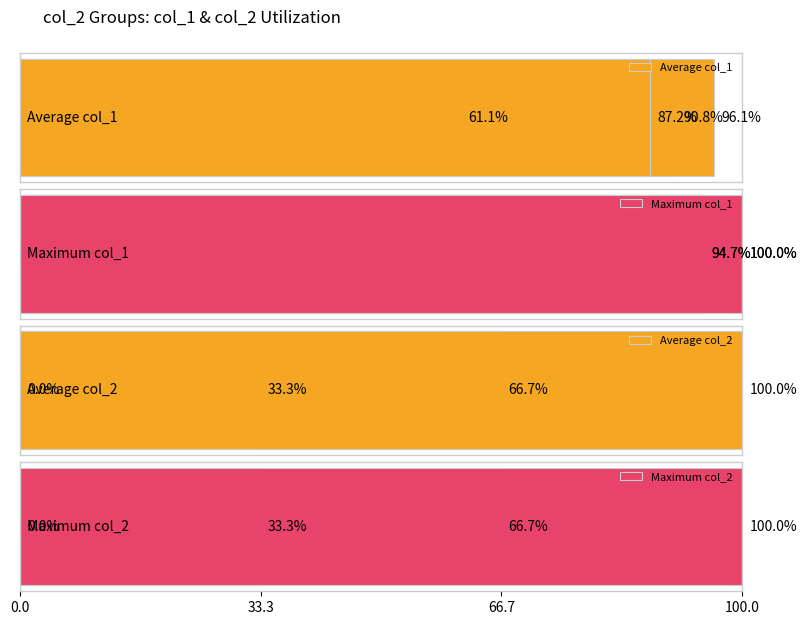

At 100.0, list the series in order from smallest to largest.

Average col_1, Maximum col_1, Average col_2, Maximum col_2